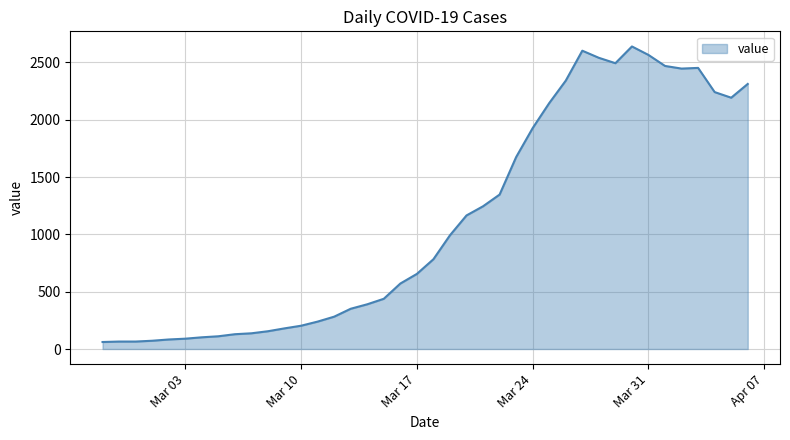

What is the minimum value shown in the chart?

61